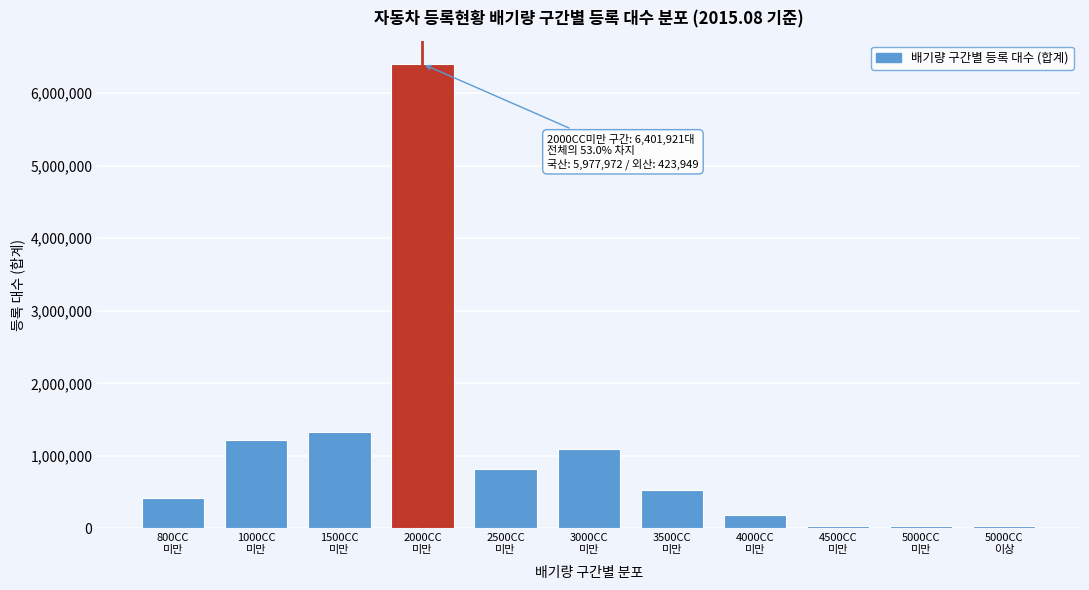

What is the maximum value shown in the chart?

6401921